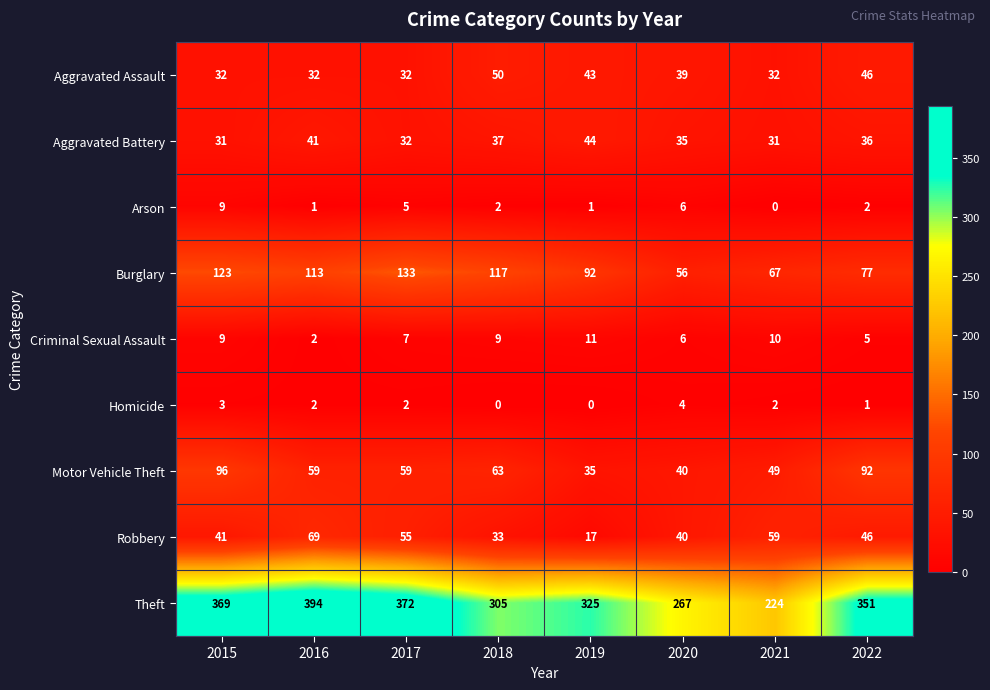

At which label is Robbery closest to 43?

2015